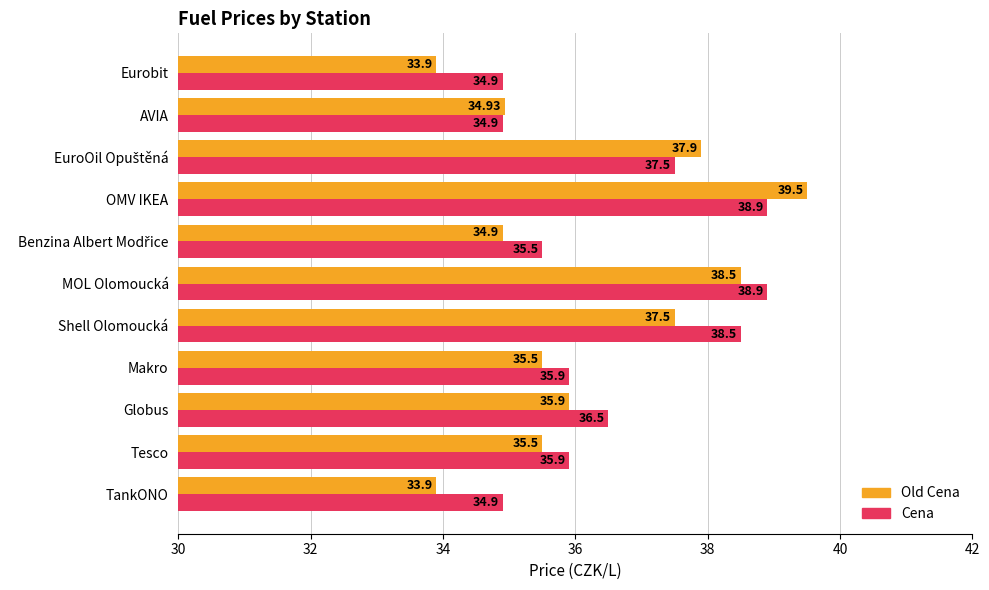

Which label corresponds to the largest value in the chart?

OMV IKEA